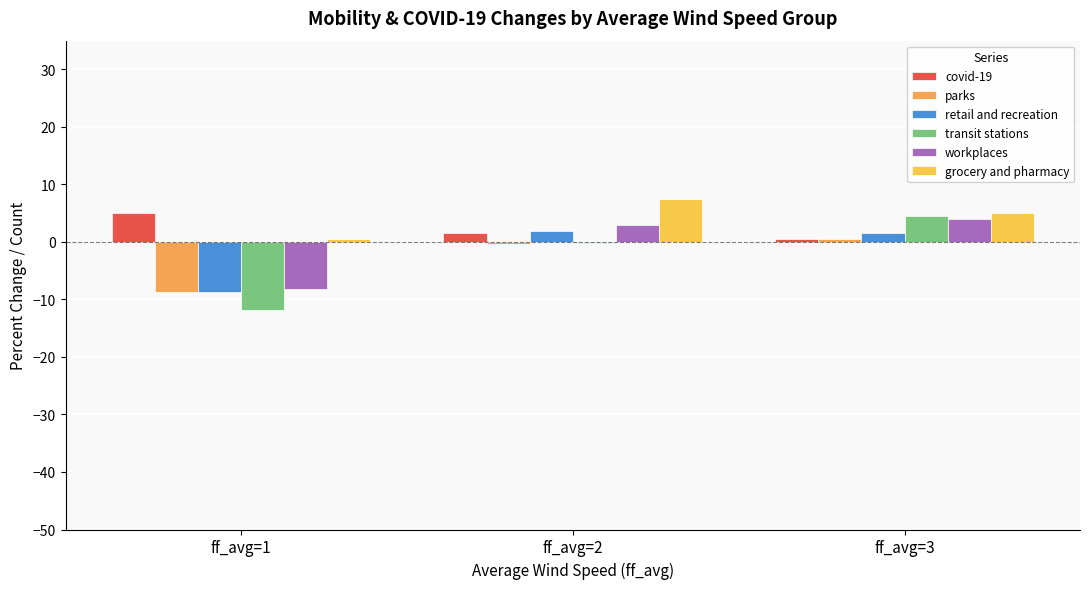

Which category has the lowest value across all series?

ff_avg=1